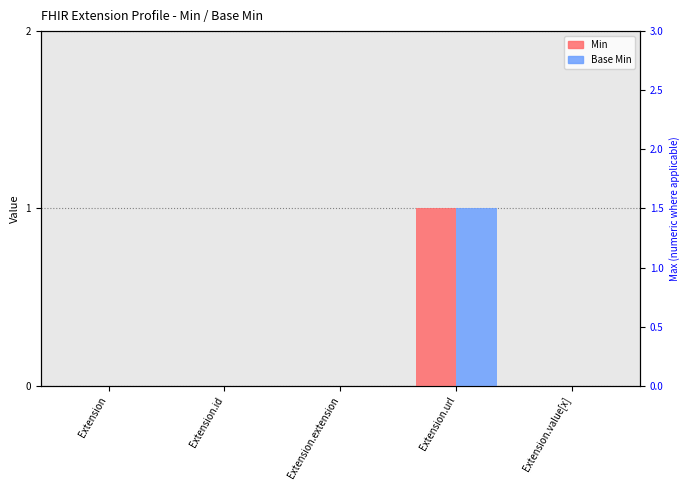

What is the label of the 2nd bar from the left?

Extension.id